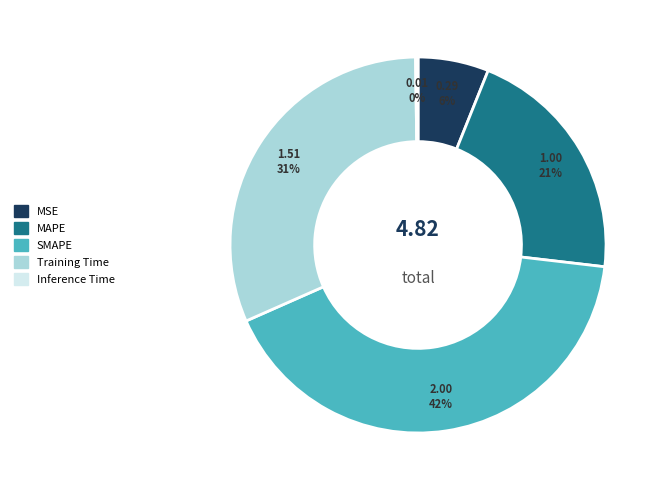

To the nearest percent, what is the average slice percentage?

20%